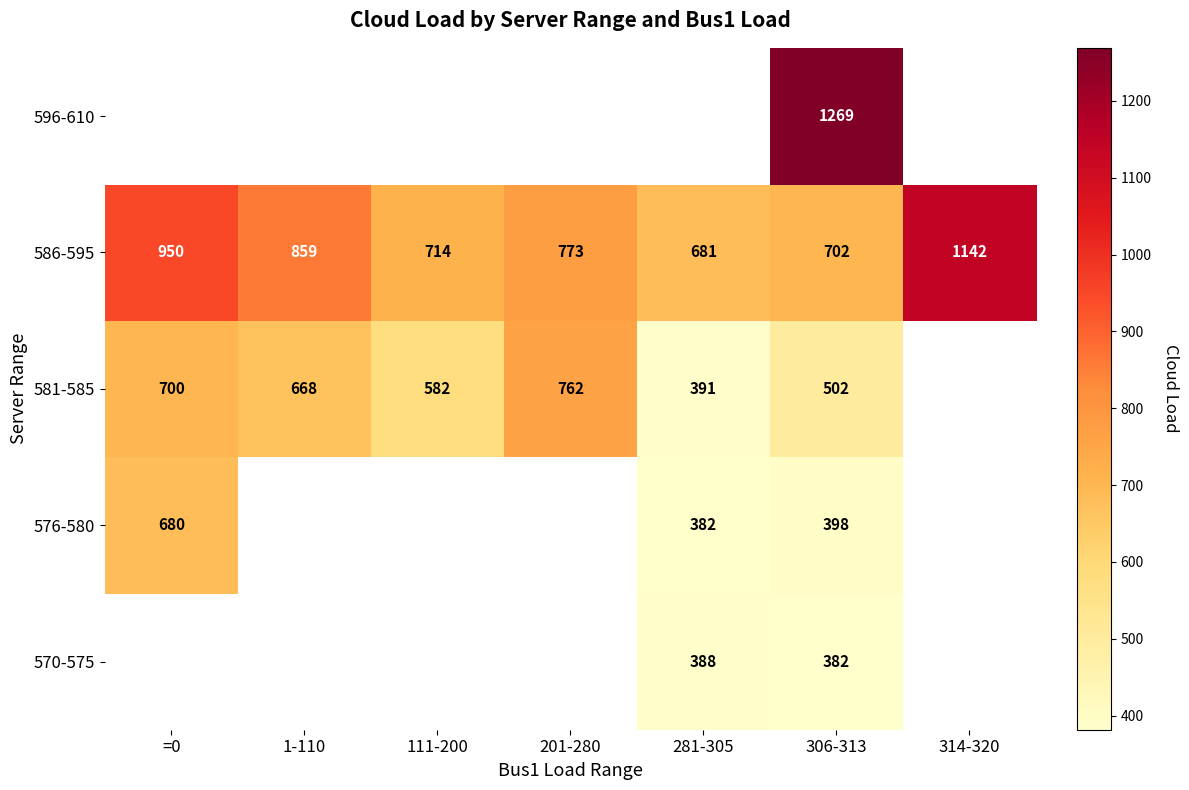

What is the approximate value of 586-595 at 1-110?

859.0